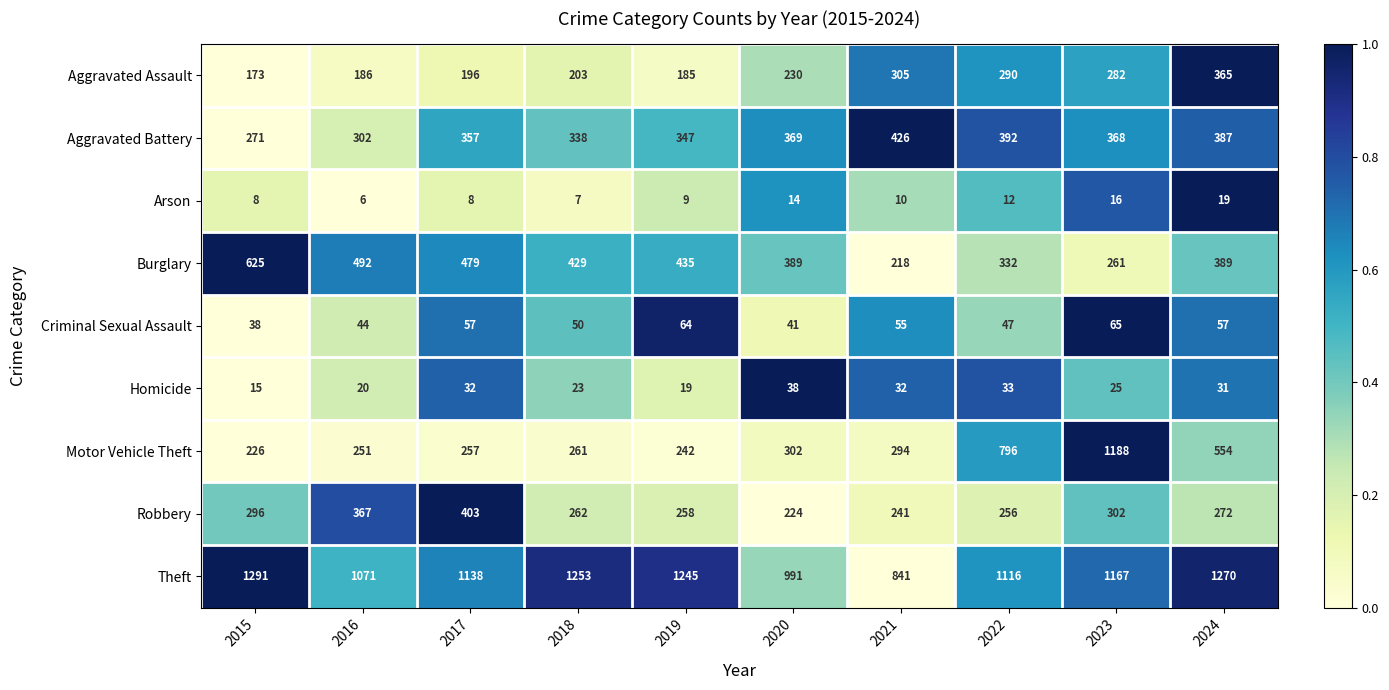

List the labels in order of Theft value, largest first.

2015, 2024, 2018, 2019, 2023, 2017, 2022, 2016, 2020, 2021